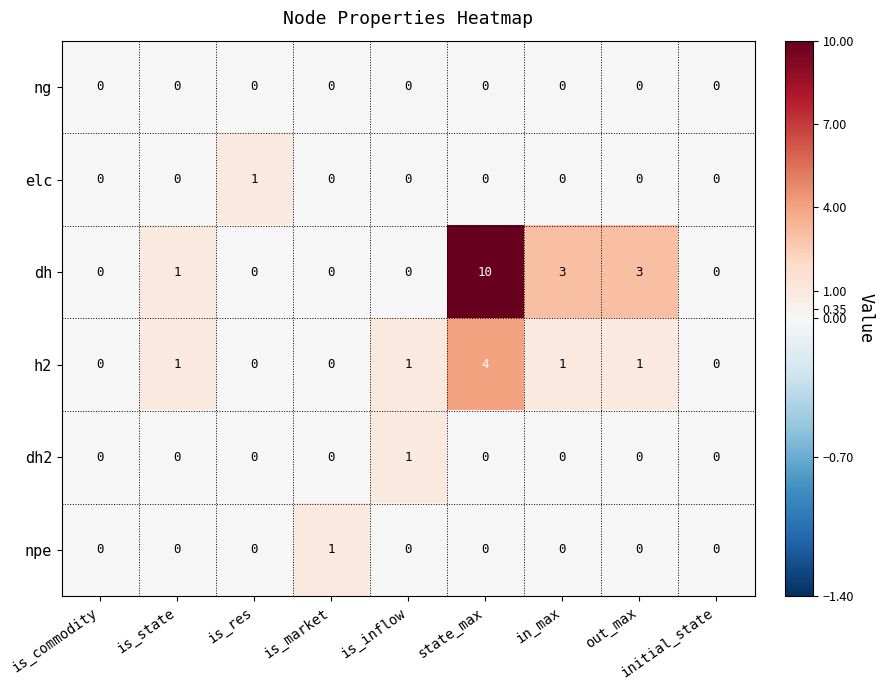

At how many categories does at least one series exceed 2?

3